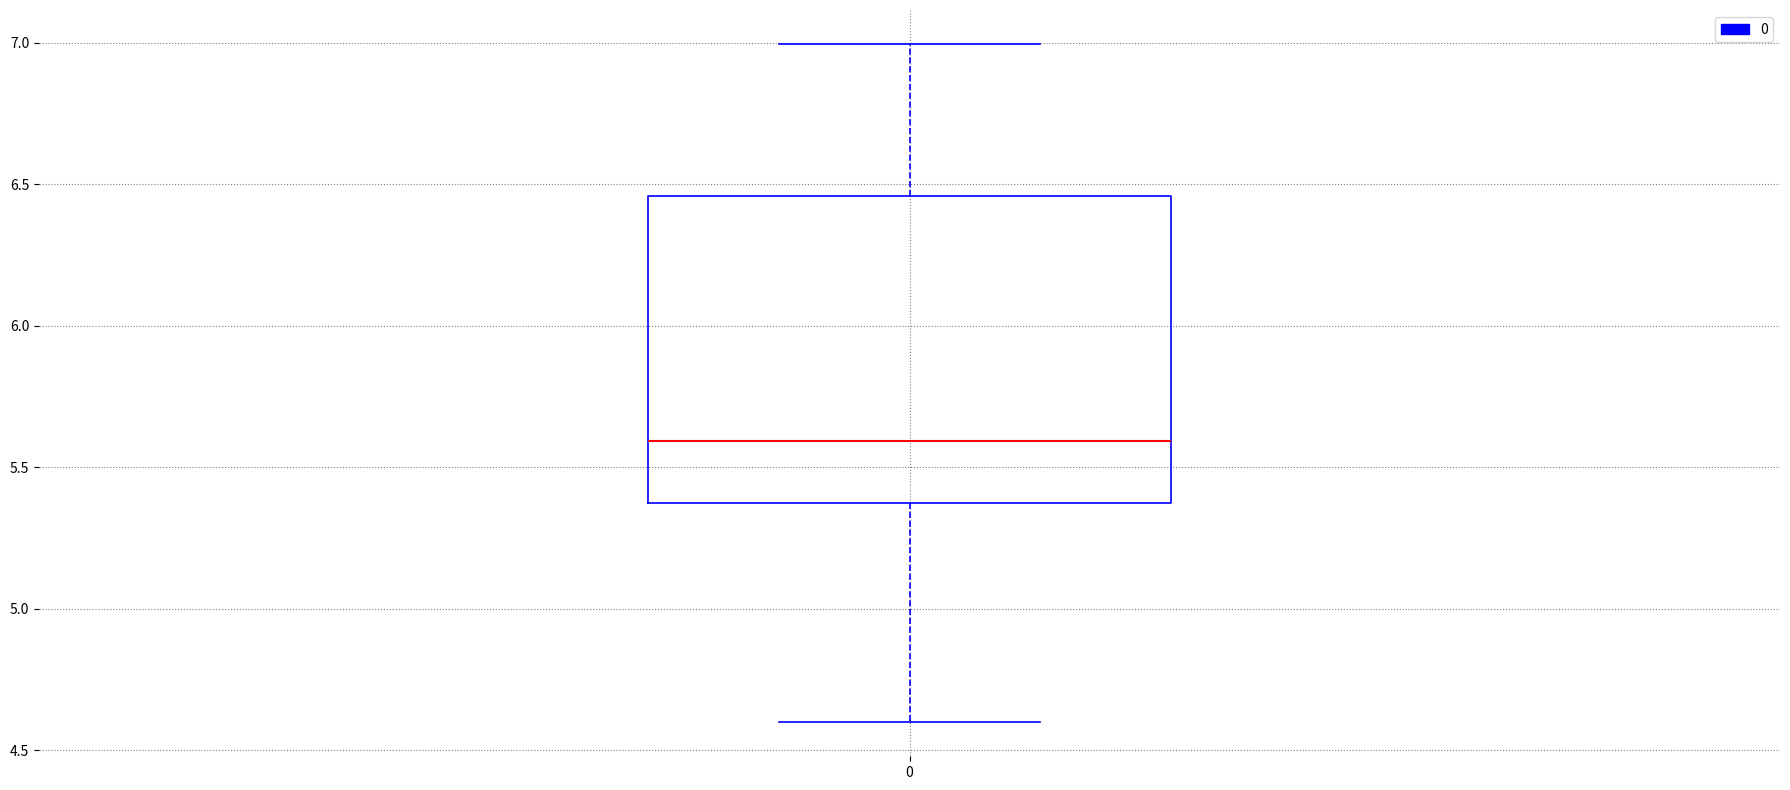

Transcribe this box plot: give where the median line is, the range the box spans, and where the two whiskers end, as read against the y-axis. The values are not printed on the chart, so give them approximately, as read against the axis.

median 5.60, box 5.35 to 6.45, whiskers 4.60 to 7.00